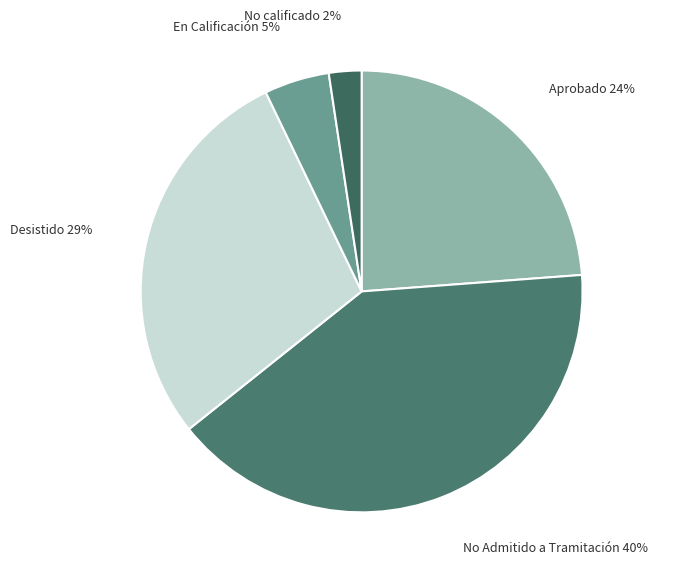

The No calificado slice represents 2% of the pie. True or false?

True